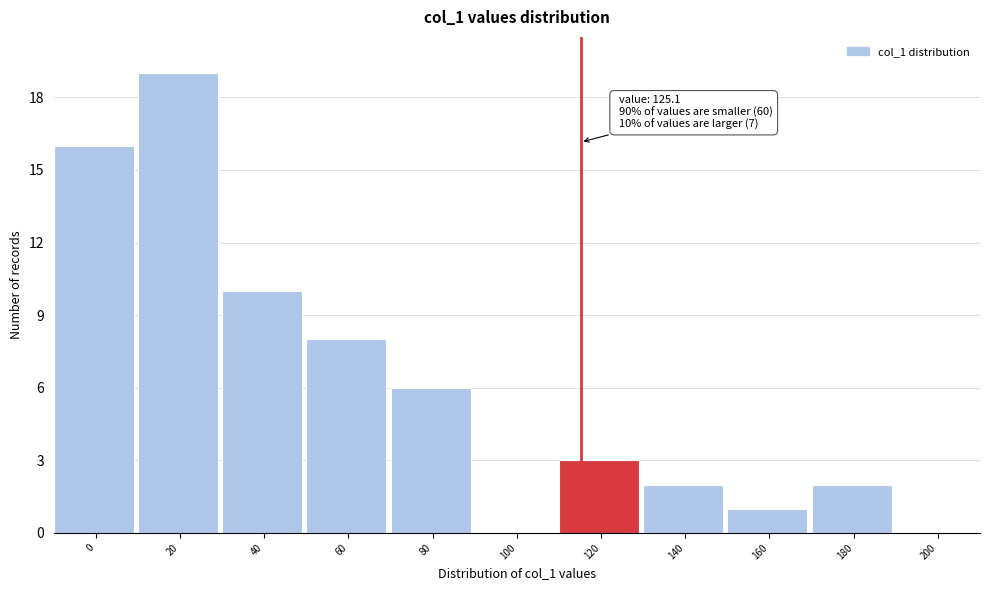

Reading left to right, extract all data points from this chart.

0=16	20=19	40=10	60=8	80=6	100=0	120=3	140=2	160=1	180=2	200=0